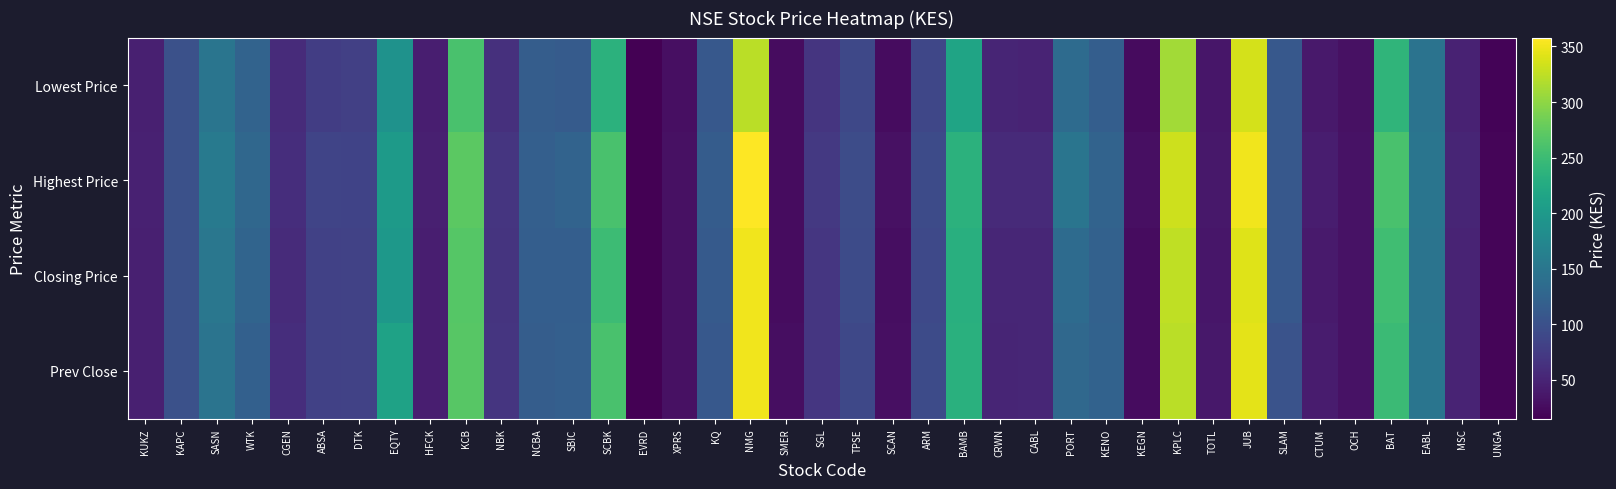

Reading left to right, extract all data points from this chart.

Lowest Price: KUKZ=45.0	KAPC=100.0	SASN=148.0	WTK=125.0	CGEN=58.0	ABSA=78.0	DTK=80.0	EQTY=190.0	HFCK=43.5	KCB=260.0	NBK=63.0	NCBA=116.0	SBIC=113.0	SCBK=235.0	EVRD=15.2	XPRS=29.2	KQ=110.0	NMG=322.0	SMER=26.0	SGL=68.0	TPSE=89.0	SCAN=26.2	ARM=88.0	BAMB=215.0	CRWN=51.0	CABL=50.0	PORT=135.0	KENO=118.0	KEGN=25.0	KPLC=310.0	TOTL=35.5	JUB=336.0	SLAM=109.0	CTUM=39.0	OCH=31.0	BAT=240.0	EABL=146.0	MSC=48.0	UNGA=18.0
Highest Price: KUKZ=46.0	KAPC=100.0	SASN=155.0	WTK=130.0	CGEN=60.0	ABSA=86.0	DTK=84.0	EQTY=202.0	HFCK=45.0	KCB=271.0	NBK=68.0	NCBA=119.0	SBIC=125.0	SCBK=259.0	EVRD=16.5	XPRS=31.0	KQ=115.0	NMG=358.0	SMER=27.0	SGL=72.0	TPSE=95.0	SCAN=30.0	ARM=94.0	BAMB=235.0	CRWN=56.5	CABL=56.0	PORT=148.0	KENO=125.0	KEGN=29.5	KPLC=332.0	TOTL=37.0	JUB=350.0	SLAM=110.0	CTUM=42.0	OCH=32.5	BAT=260.0	EABL=148.0	MSC=50.5	UNGA=20.0
Closing Price: KUKZ=45.0	KAPC=100.0	SASN=151.0	WTK=126.0	CGEN=58.0	ABSA=82.0	DTK=83.0	EQTY=198.0	HFCK=44.5	KCB=267.0	NBK=66.5	NCBA=117.0	SBIC=117.0	SCBK=250.5	EVRD=15.9	XPRS=30.2	KQ=112.0	NMG=351.0	SMER=26.5	SGL=69.0	TPSE=93.0	SCAN=27.5	ARM=91.5	BAMB=232.0	CRWN=52.5	CABL=51.5	PORT=135.0	KENO=121.0	KEGN=26.8	KPLC=325.0	TOTL=36.5	JUB=341.0	SLAM=109.0	CTUM=40.4	OCH=31.5	BAT=253.0	EABL=147.0	MSC=49.5	UNGA=19.6
Prev Close: KUKZ=45.8	KAPC=100.0	SASN=147.0	WTK=120.0	CGEN=60.0	ABSA=82.0	DTK=83.0	EQTY=213.0	HFCK=43.6	KCB=269.0	NBK=68.5	NCBA=116.8	SBIC=119.0	SCBK=259.8	EVRD=15.6	XPRS=30.5	KQ=110.0	NMG=350.0	SMER=27.5	SGL=69.5	TPSE=90.0	SCAN=29.2	ARM=94.0	BAMB=233.0	CRWN=50.5	CABL=51.5	PORT=131.0	KENO=123.0	KEGN=26.5	KPLC=323.0	TOTL=37.0	JUB=344.0	SLAM=103.0	CTUM=40.9	OCH=31.5	BAT=249.0	EABL=148.0	MSC=49.8	UNGA=19.6